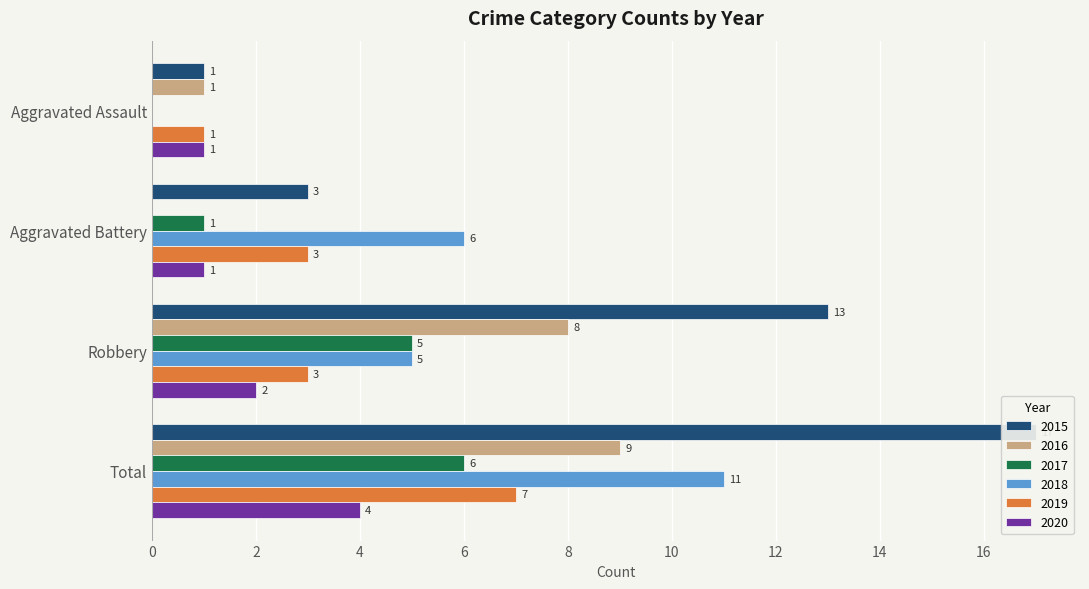

How many bars are there in each group?

6